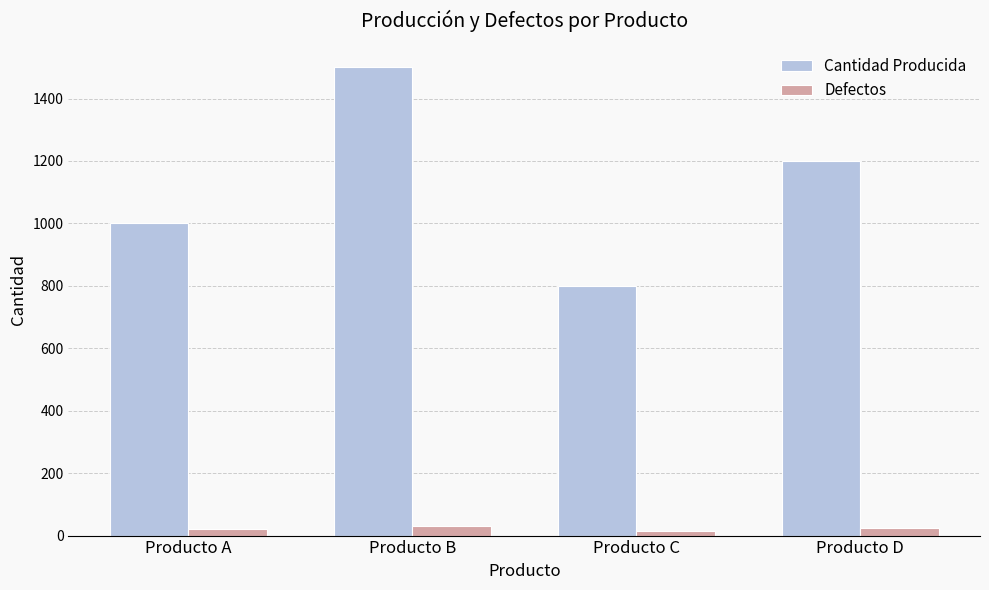

What is the value of the Cantidad Producida bar at the 2nd from the left?

1500